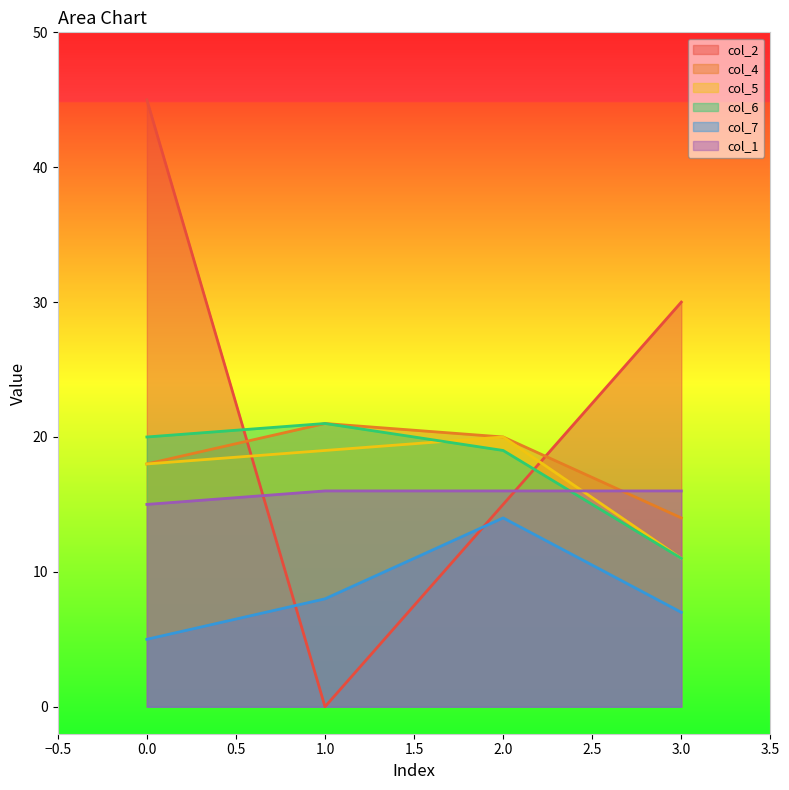

At which category does col_2 reach its first local valley?

1.0